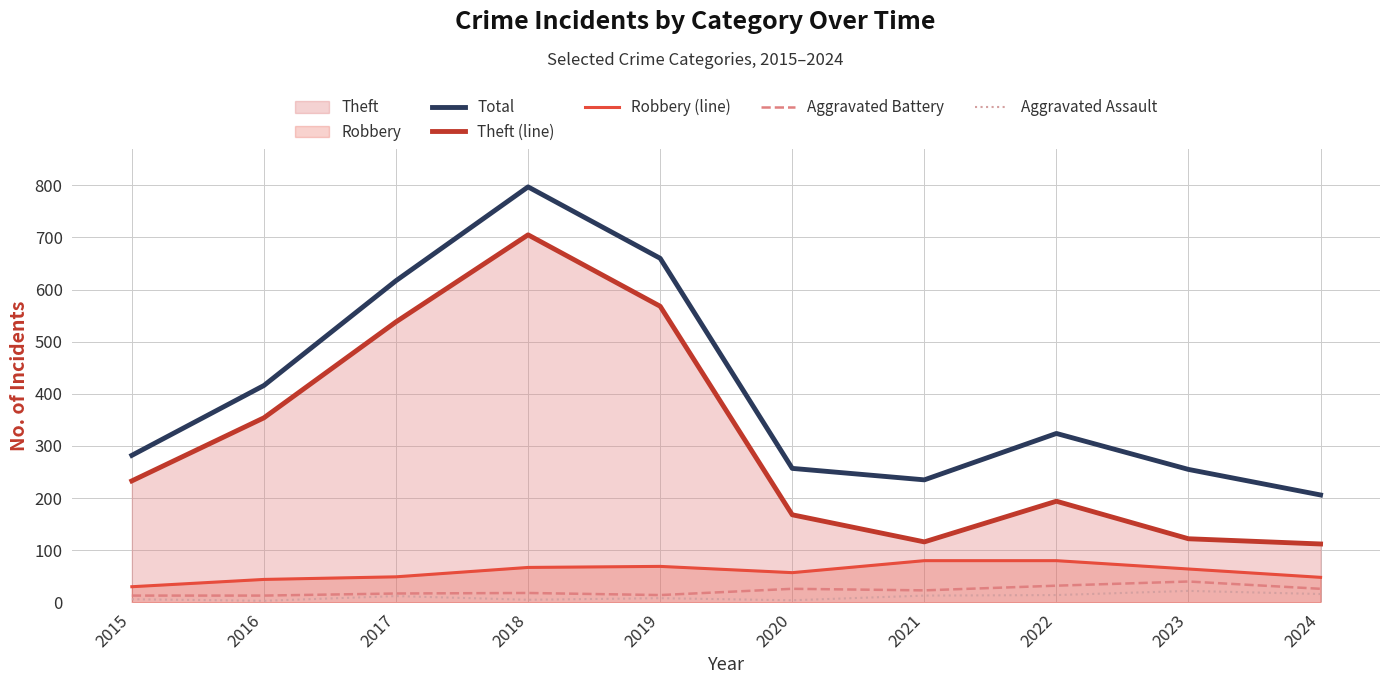

True or false: Theft (line) and Aggravated Battery intersect in this chart.

False